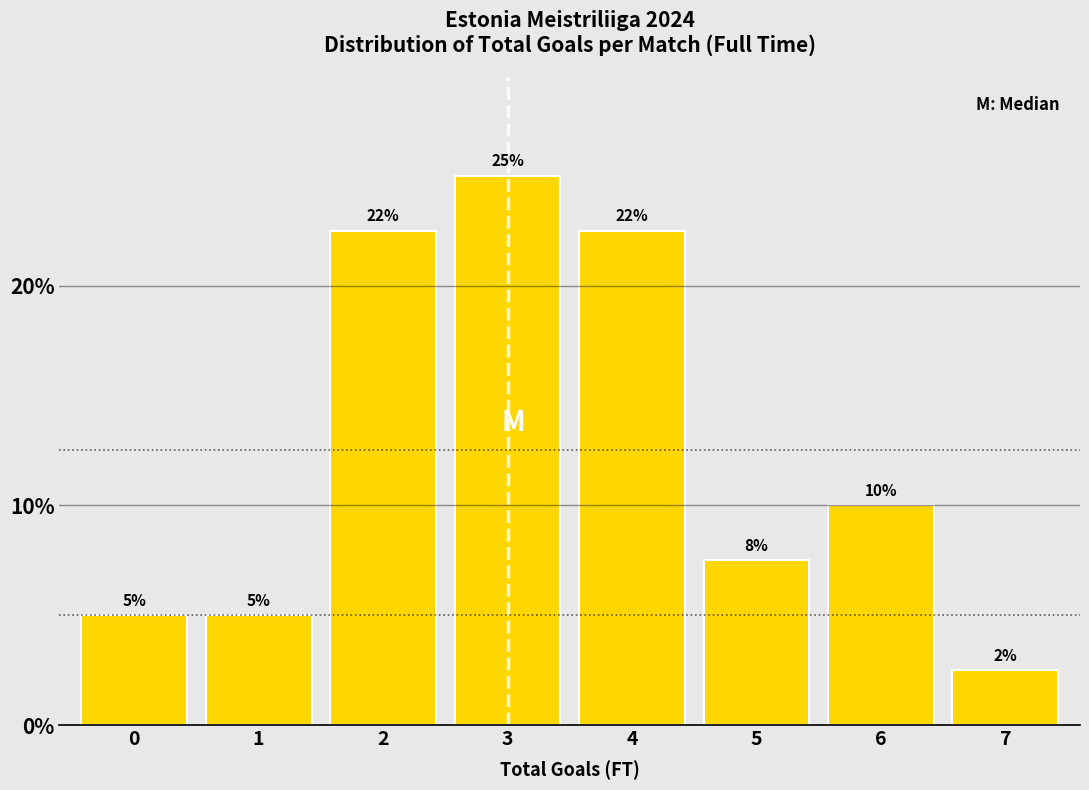

At which label is the value closest to 13?

6